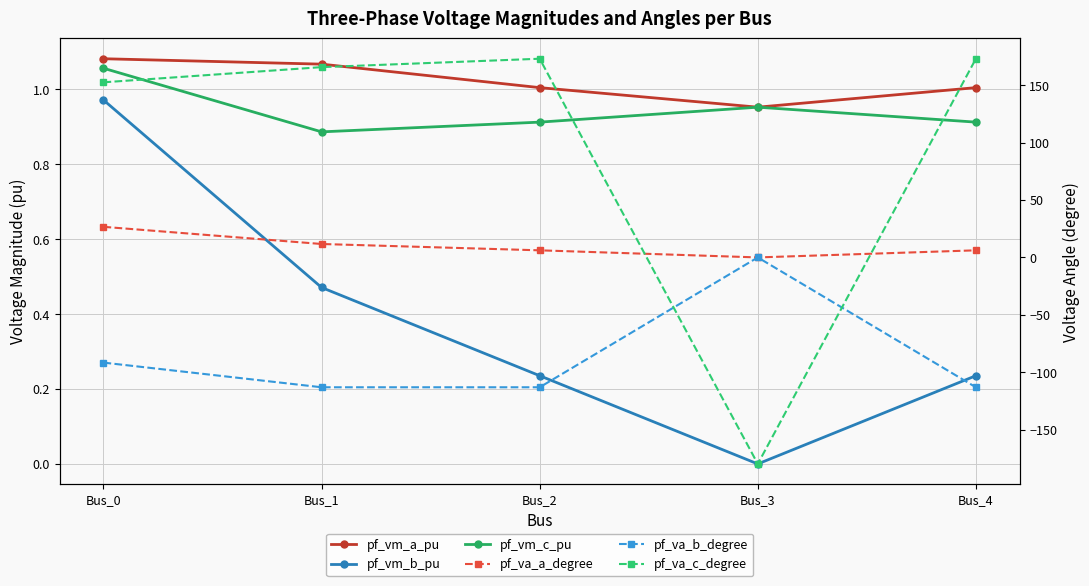

How many values in the pf_va_c_degree series exceed 165?

3